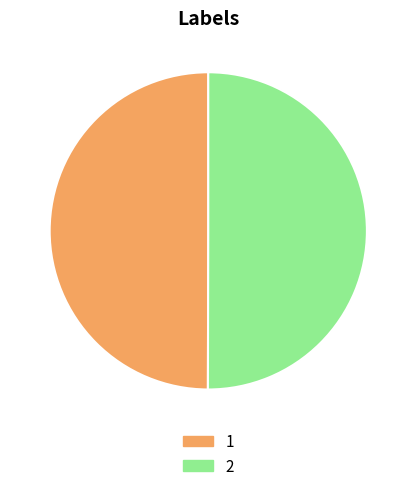

Combined, do 1 and 2 account for over 50%?

Yes